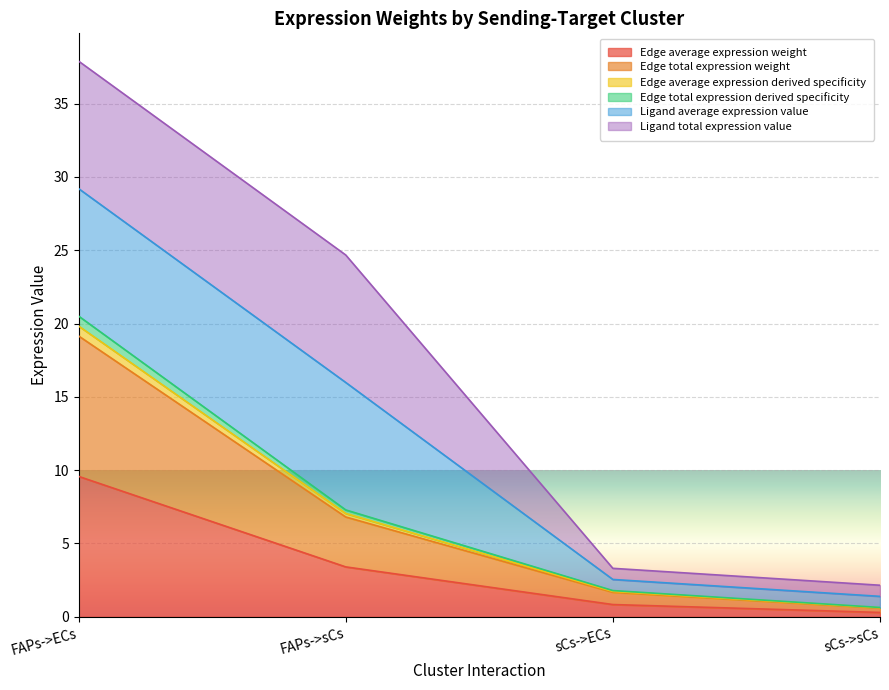

Is it true that Edge total expression weight equals 6.8 at FAPs->sCs?

True